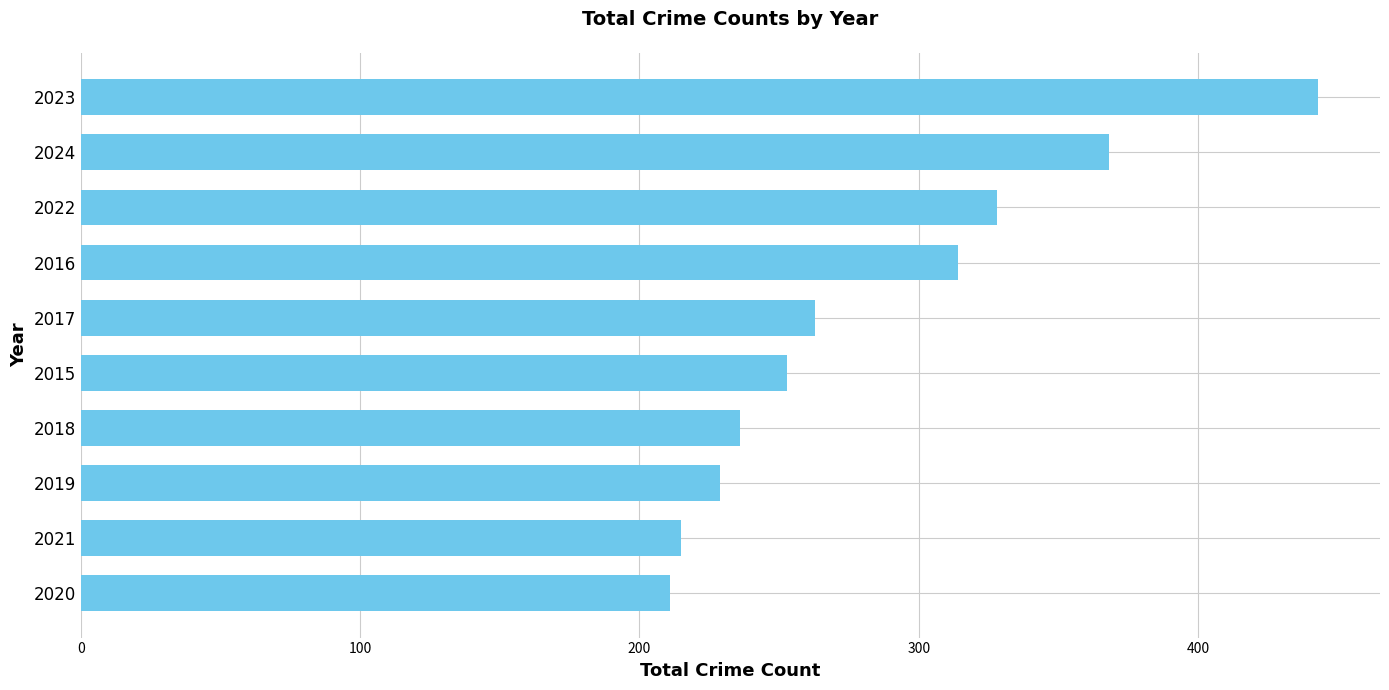

Which label corresponds to the smallest value in the chart?

2020